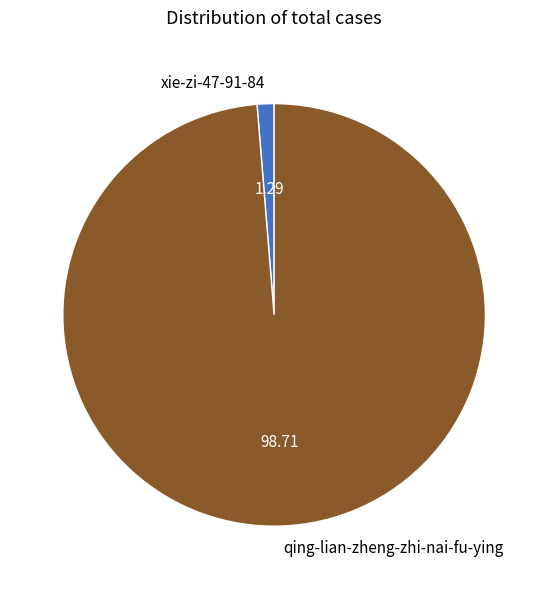

What is the largest slice in the pie chart?

qing-lian-zheng-zhi-nai-fu-ying